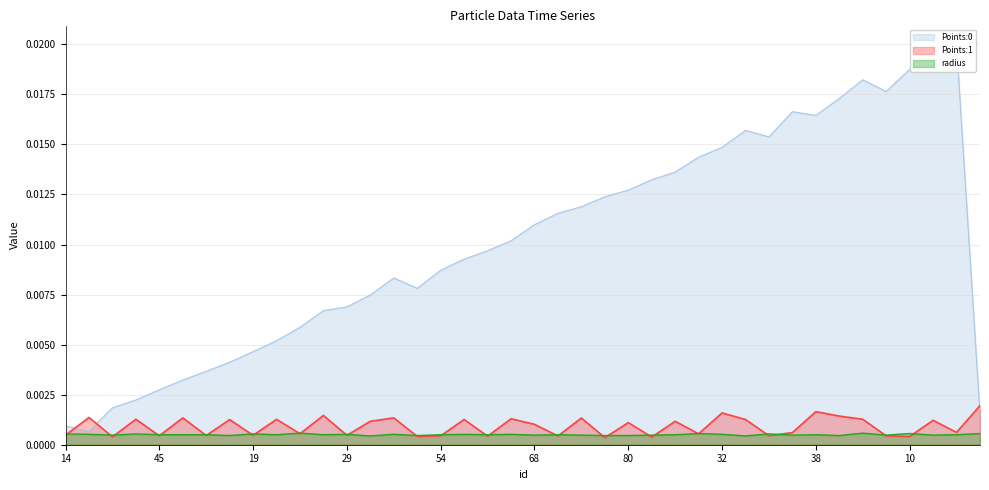

What is the label of the 16th point from the left?

75